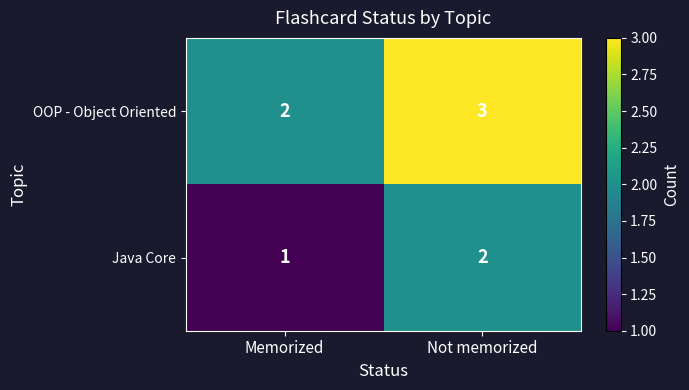

List the series in order of their overall mean, lowest first.

Java Core, OOP - Object Oriented